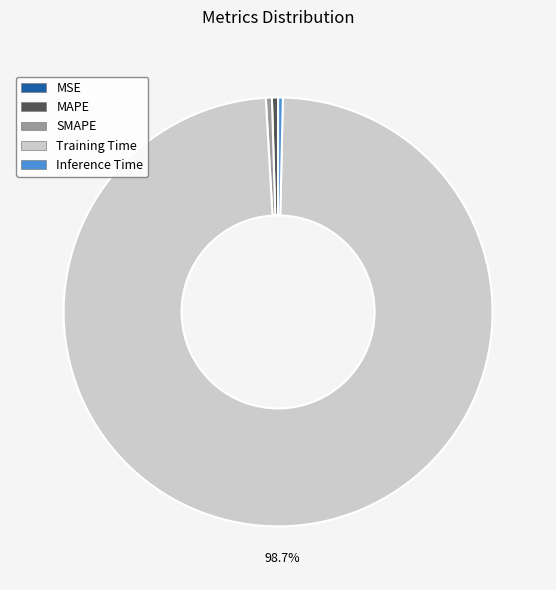

What is the majority slice?

Training Time